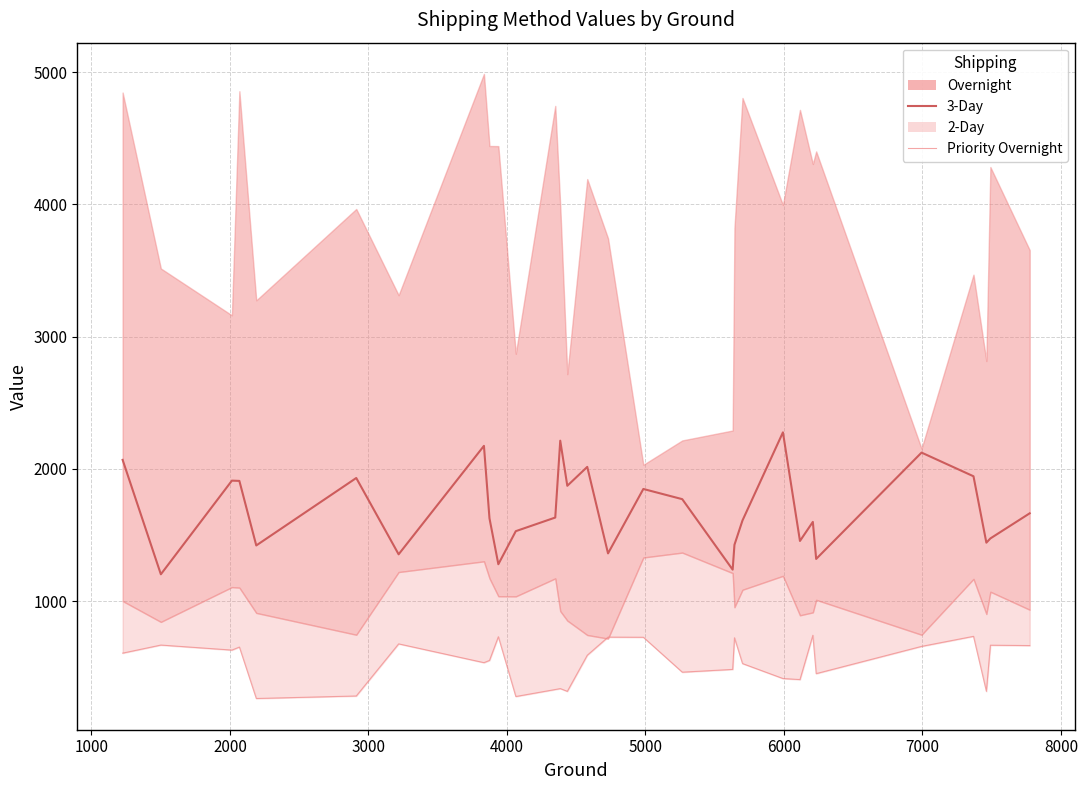

True or false: 3-Day and Priority Overnight intersect in this chart.

False